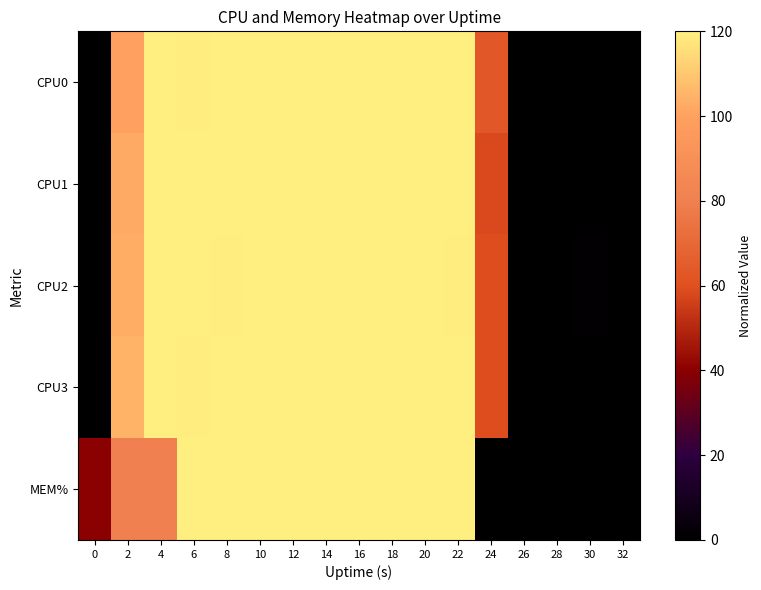

Reading left to right, what are all the values shown in this chart?

CPU0: 0=0.0	2=100.2	4=120.0	6=119.4	8=120.0	10=120.0	12=120.0	14=120.0	16=120.0	18=120.0	20=120.0	22=120.0	24=63.0	26=0.0	28=0.0	30=0.0	32=0.0
CPU1: 0=0.0	2=102.6	4=120.0	6=120.0	8=120.0	10=120.0	12=120.0	14=120.0	16=120.0	18=120.0	20=120.0	22=120.0	24=58.2	26=0.0	28=0.0	30=0.0	32=0.0
CPU2: 0=0.0	2=103.2	4=120.0	6=120.0	8=119.4	10=120.0	12=120.0	14=120.0	16=120.0	18=120.0	20=120.0	22=119.4	24=59.4	26=0.0	28=0.0	30=1.2	32=0.0
CPU3: 0=0.0	2=104.9	4=120.0	6=119.4	8=120.0	10=120.0	12=120.0	14=120.0	16=120.0	18=120.0	20=120.0	22=120.0	24=59.4	26=0.0	28=0.0	30=0.0	32=0.0
MEM%: 0=40.0	2=80.0	4=80.0	6=120.0	8=120.0	10=120.0	12=120.0	14=120.0	16=120.0	18=120.0	20=120.0	22=120.0	24=0.0	26=0.0	28=0.0	30=0.0	32=0.0